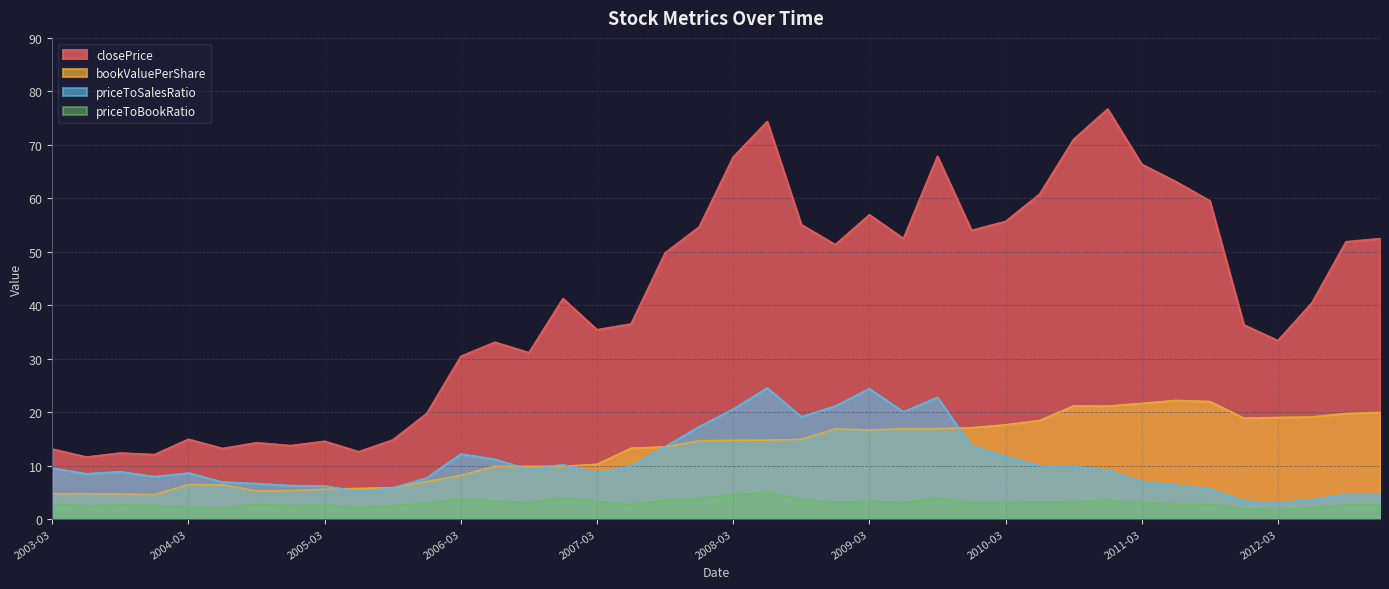

What is the label of the 37th point from the left?

2012-03